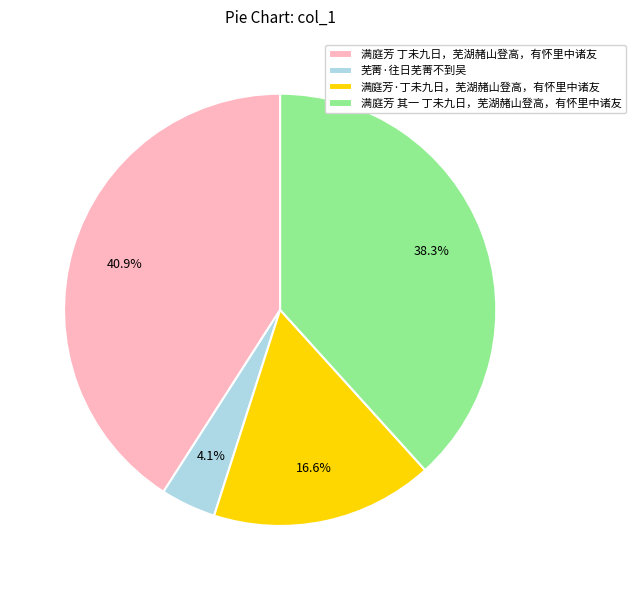

Rank the categories by value from lowest to highest.

芜菁·往日芜菁不到吴, 满庭芳·丁未九日，芜湖赭山登高，有怀里中诸友, 满庭芳 其一 丁未九日，芜湖赭山登高，有怀里中诸友, 满庭芳 丁未九日，芜湖赭山登高，有怀里中诸友